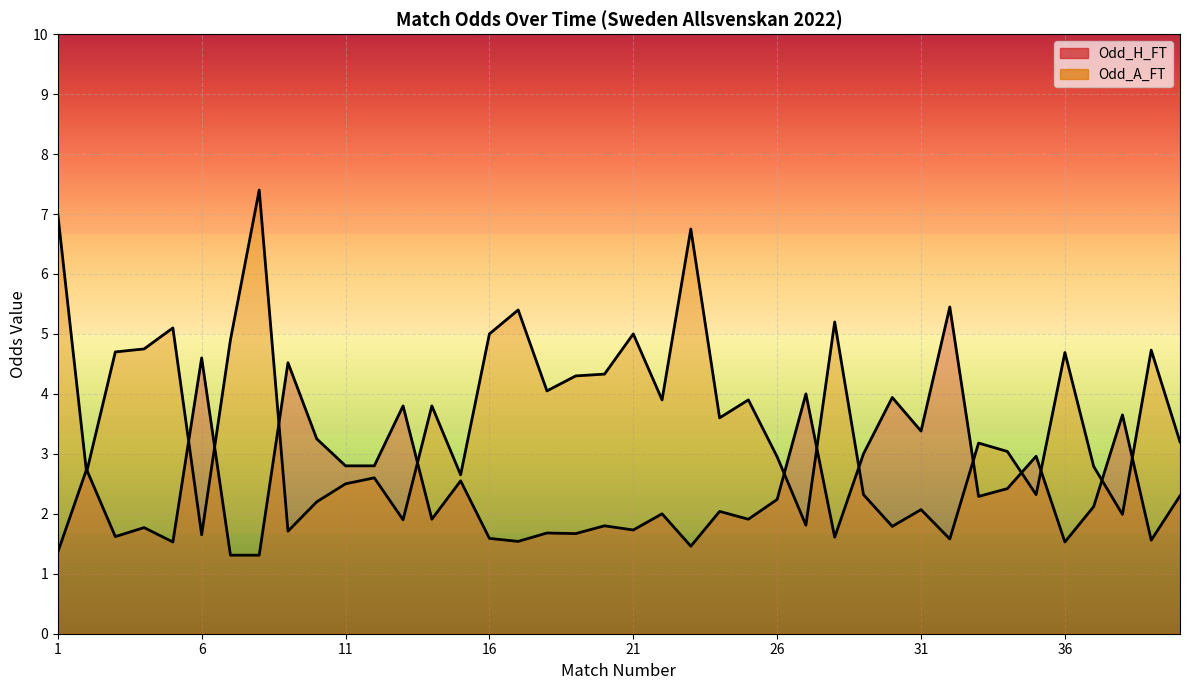

Rank the series at 18 from highest to lowest value.

Odd_A_FT, Odd_H_FT